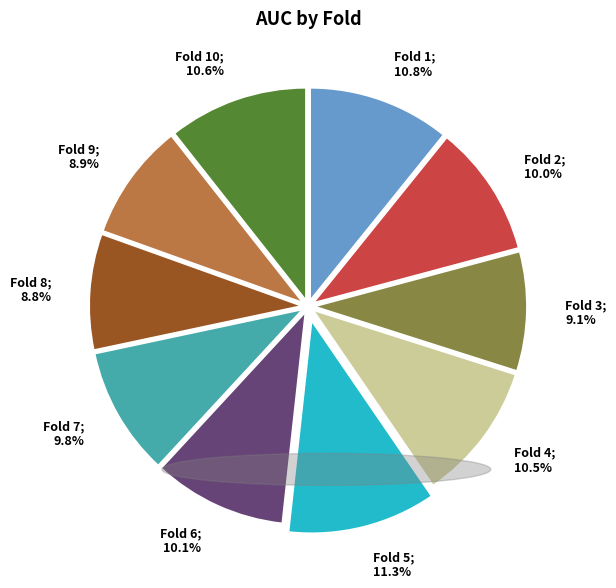

Does any single category account for the majority?

No